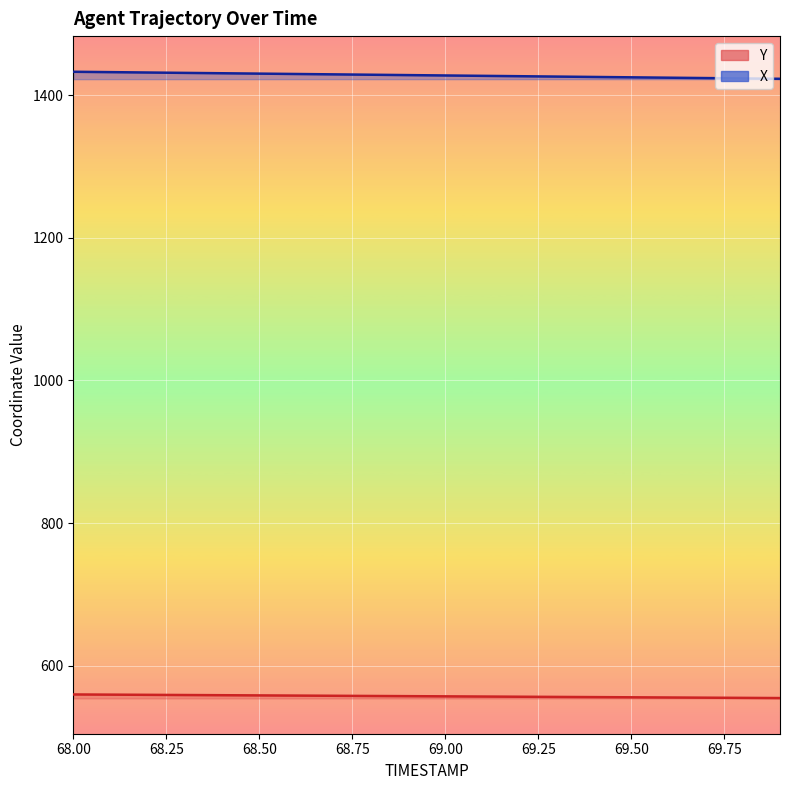

True or false: X and Y intersect in this chart.

False